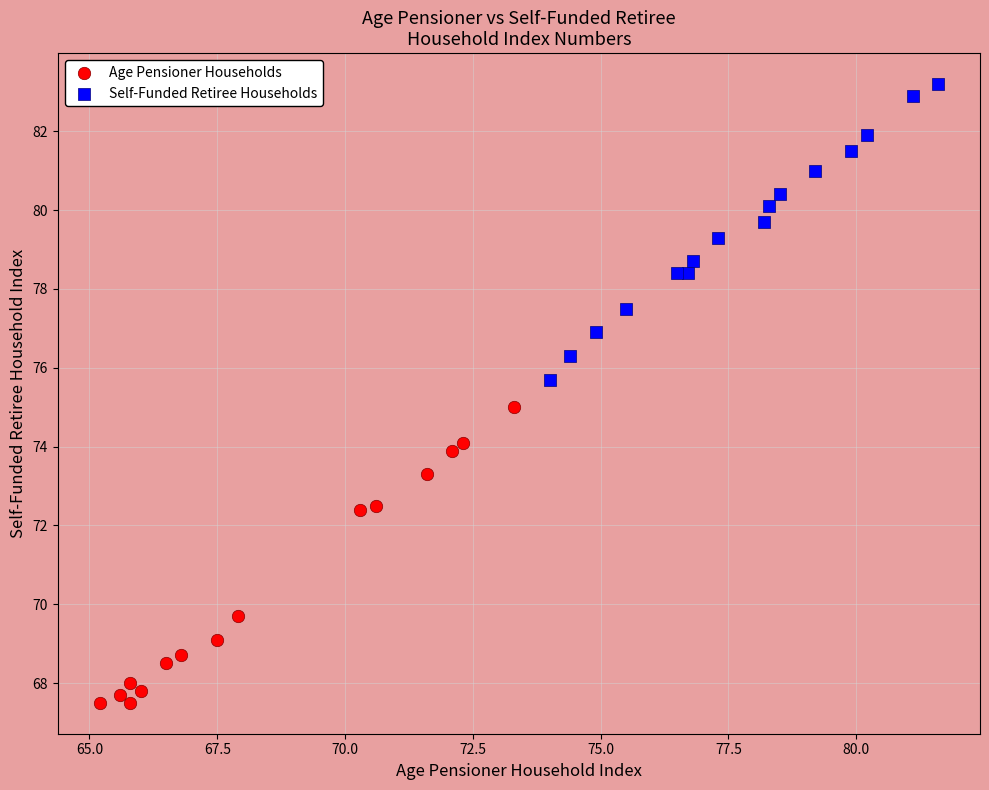

What are all the series names shown in the legend?

Age Pensioner Households, Self-Funded Retiree Households